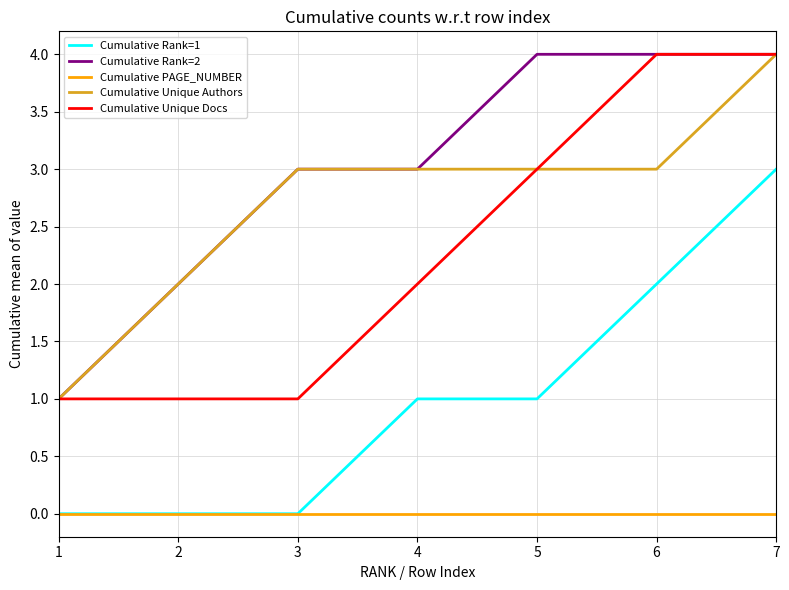

Which series has the largest total across all categories?

Cumulative Rank=2